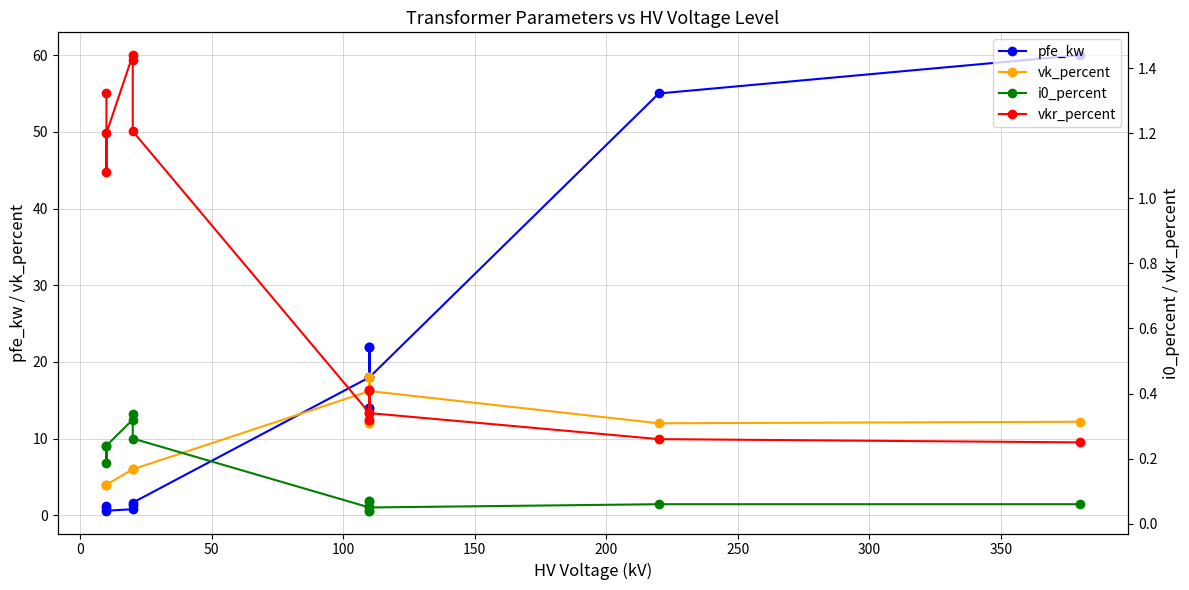

True or false: pfe_kw and i0_percent intersect in this chart.

False